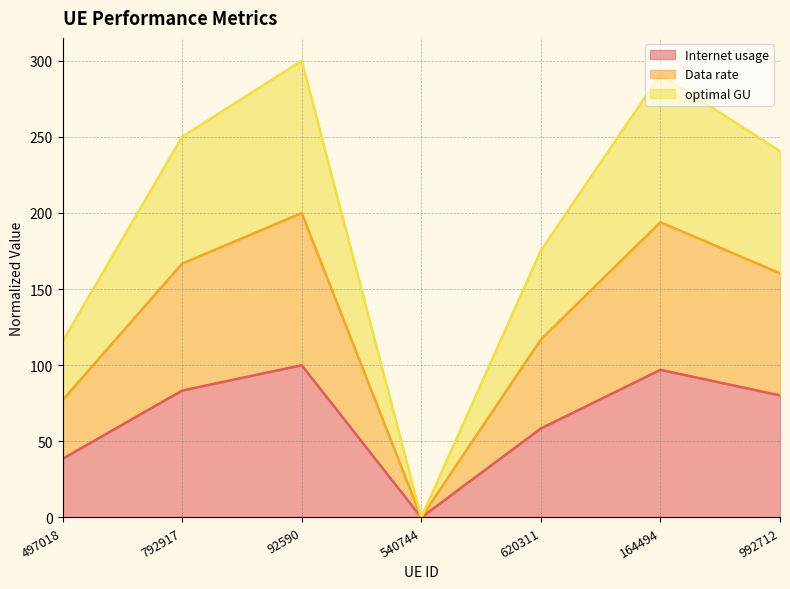

What are all the series names shown in the legend?

Internet usage, Data rate, optimal GU